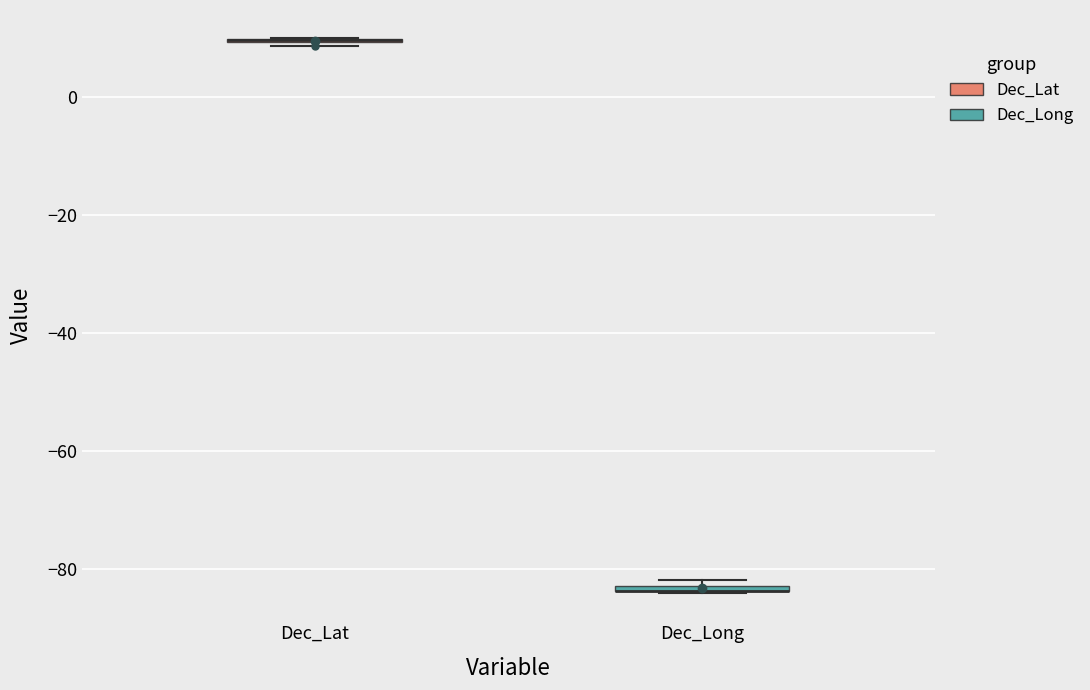

Where is the lower edge of the box for Dec_Long on the y-axis? The values are not printed on the chart, so give them approximately, as read against the axis.

-84